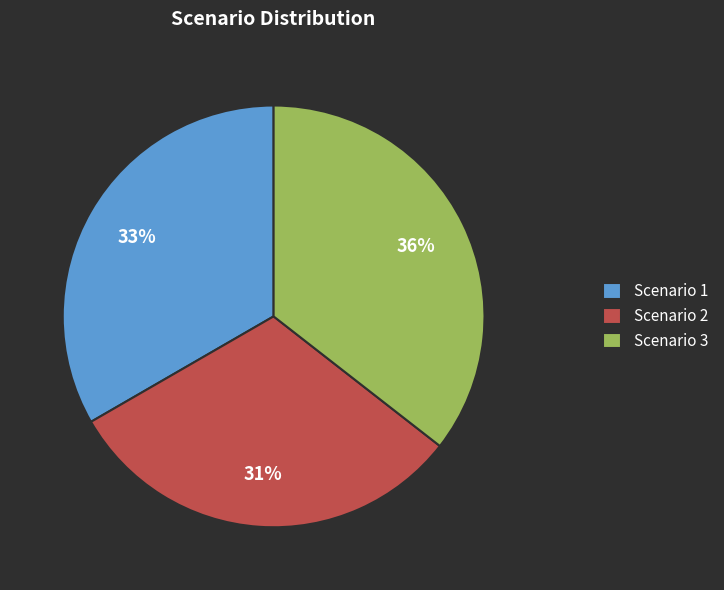

To the nearest percent, what is the average slice percentage?

33%